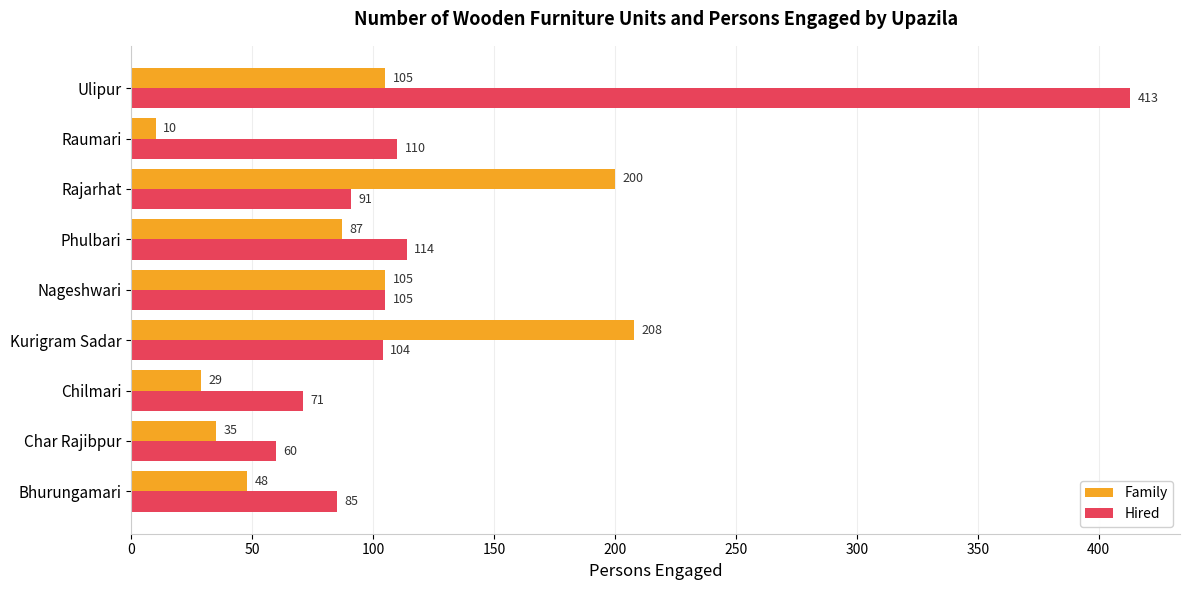

At which label is Hired closest to 236?

Phulbari